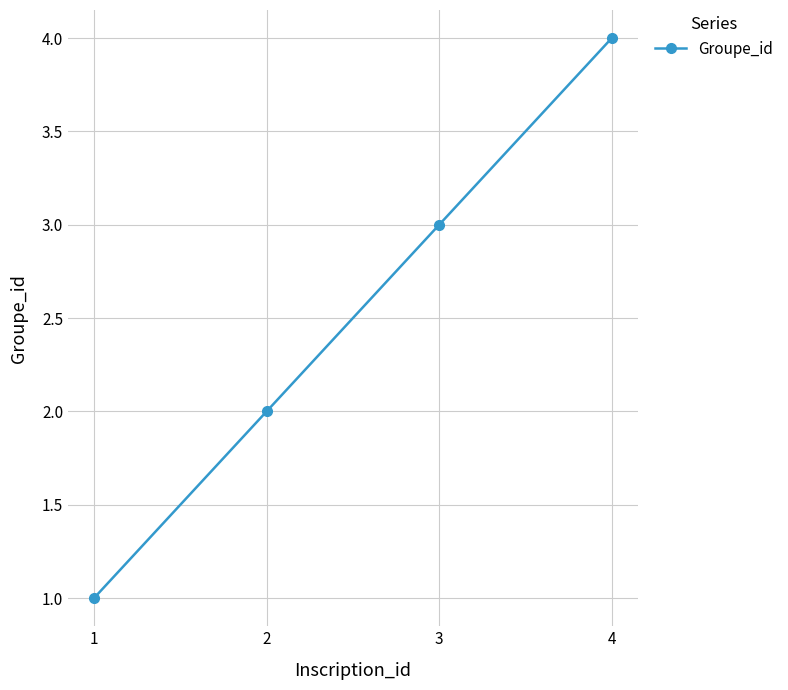

How many distinct data groups are displayed?

1